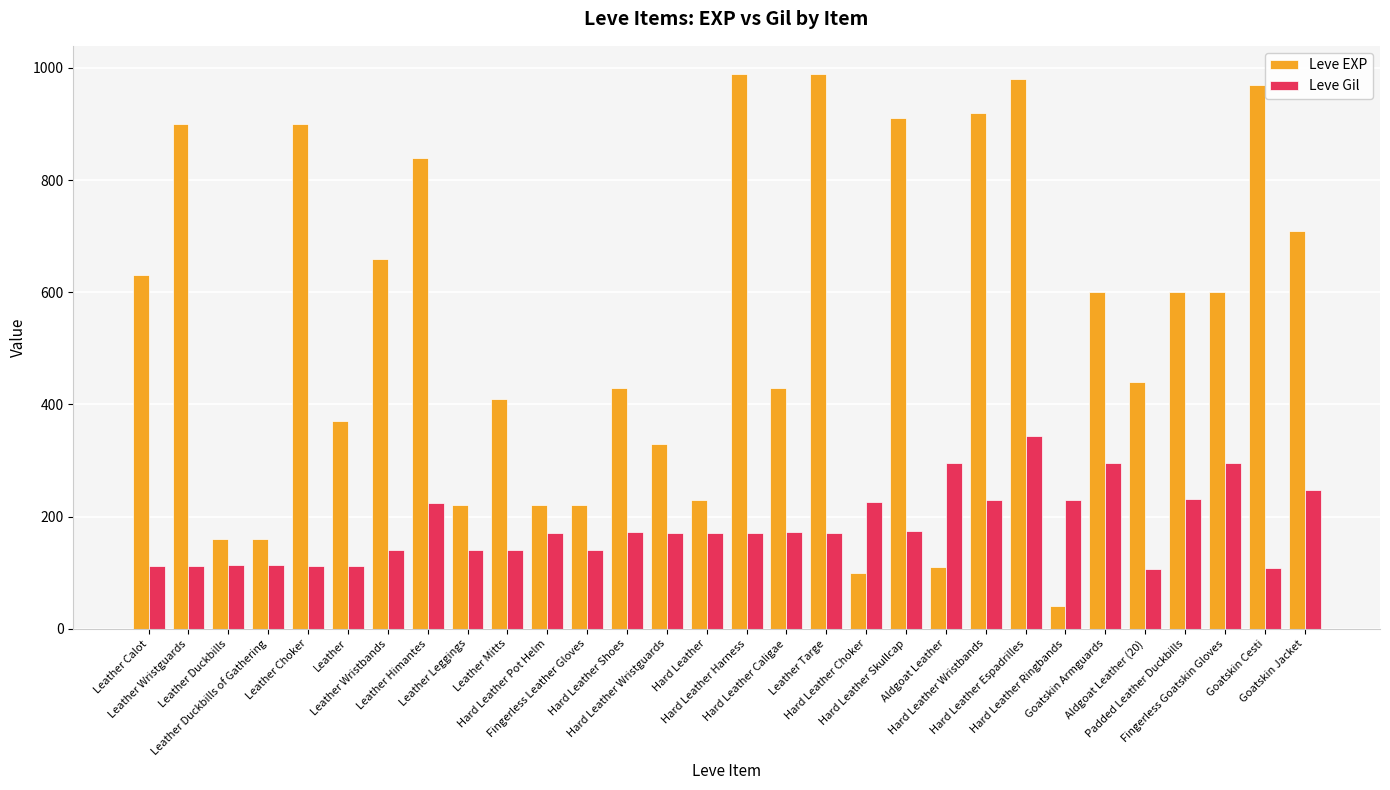

Which series has the largest total across all categories?

Leve EXP